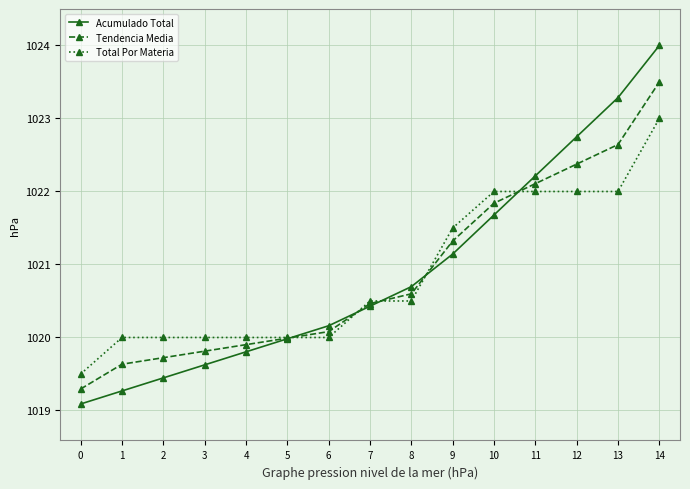

Which series has the widest spread of values?

Acumulado Total